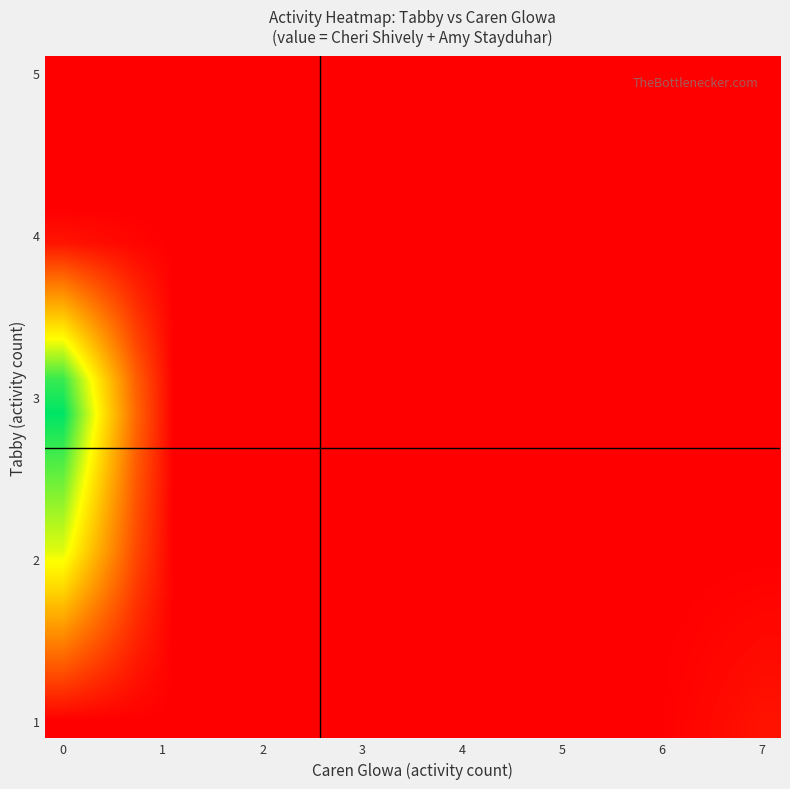

At how many categories does at least one series exceed 2?

3